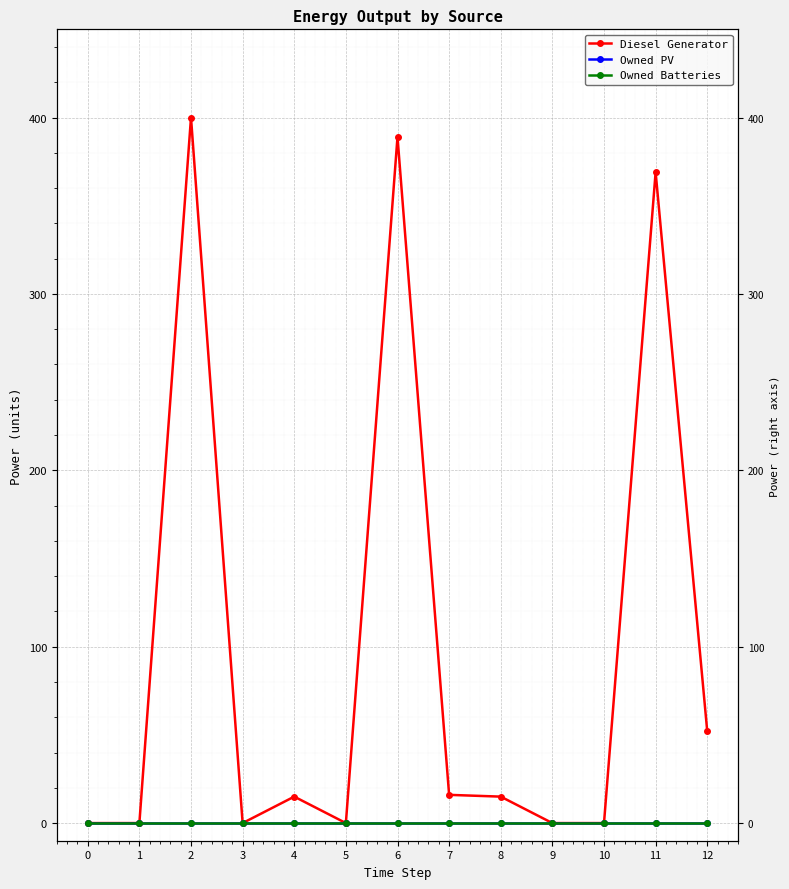

What are all the series names shown in the legend?

Diesel Generator, Owned PV, Owned Batteries